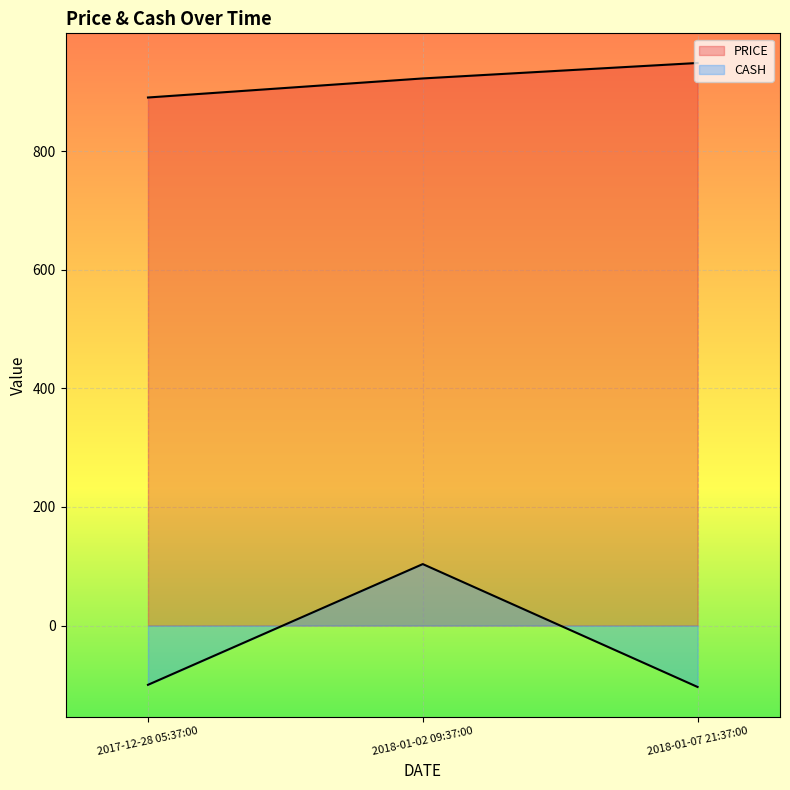

Rank the categories by CASH value from lowest to highest.

2018-01-07 21:37:00, 2017-12-28 05:37:00, 2018-01-02 09:37:00